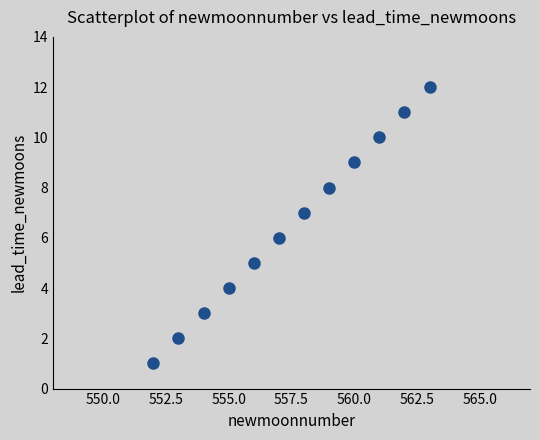

What is the range of X values (max minus min)?

11